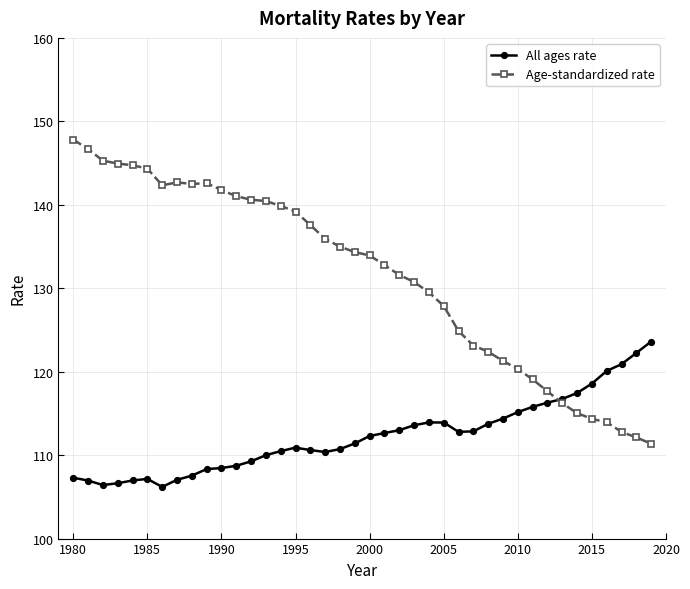

Is this an area chart (filled region under the line)?

No